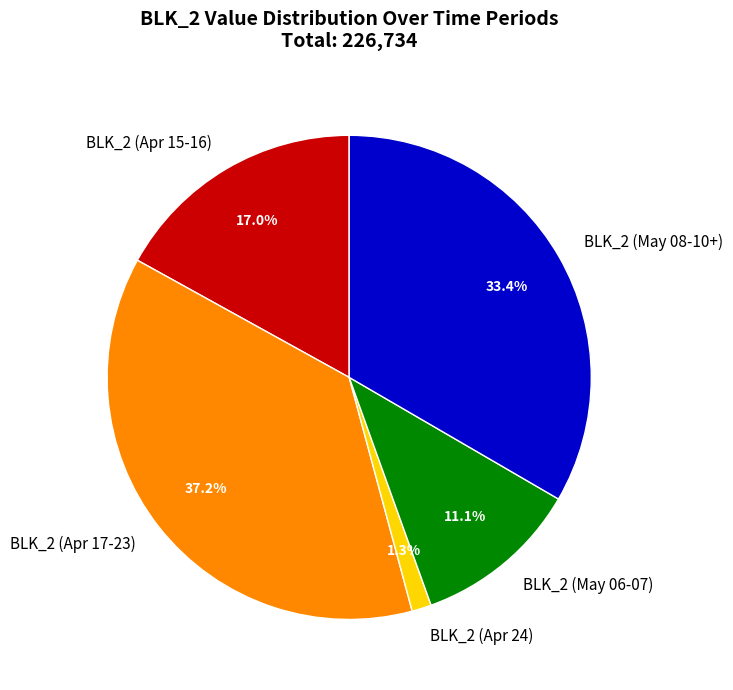

Does BLK_2 (May 08-10+) account for over 50% of the chart?

No